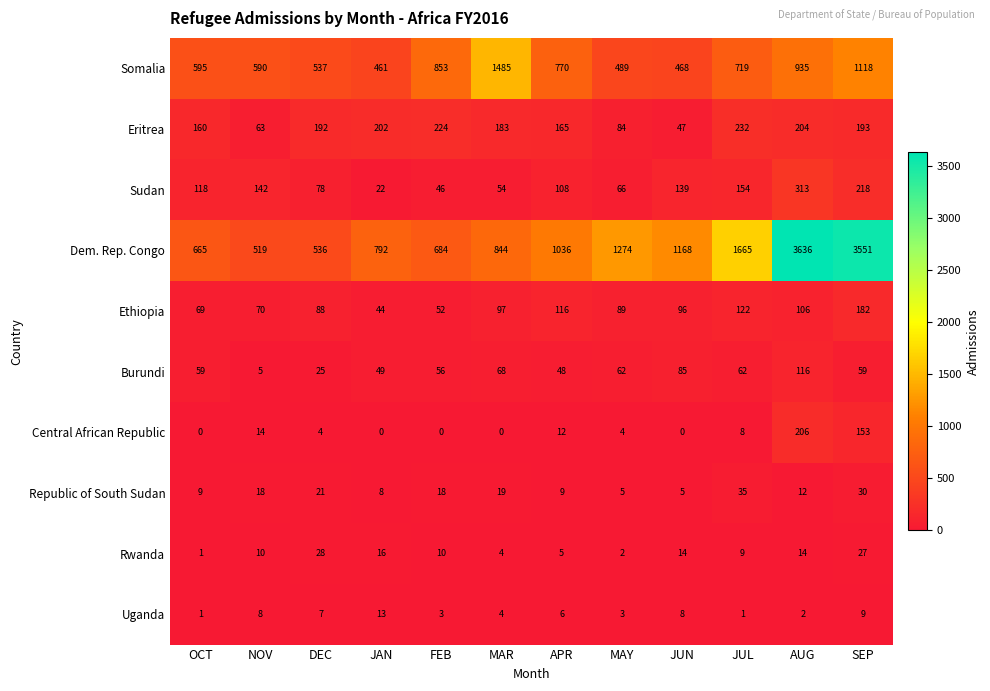

Rank the series by their maximum value, from lowest to highest.

Uganda, Rwanda, Republic of South Sudan, Burundi, Ethiopia, Central African Republic, Eritrea, Sudan, Somalia, Dem. Rep. Congo